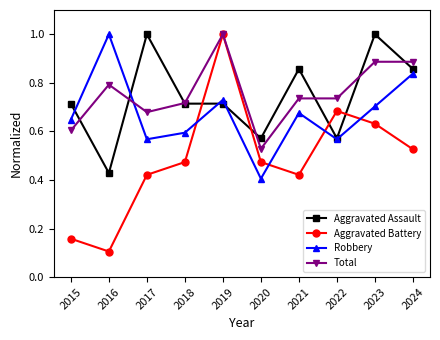

What is the value of the Aggravated Battery point at the 5th from the left?

1.0